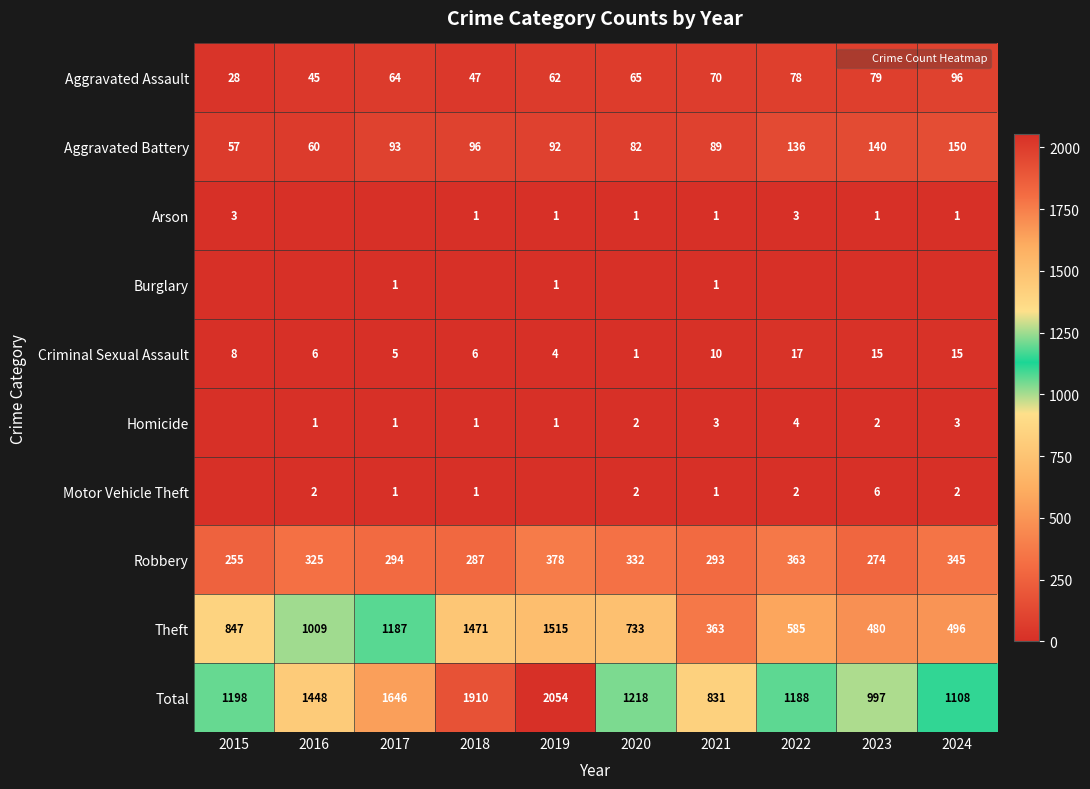

The value of Total at 2015 is 1628. True or false?

False